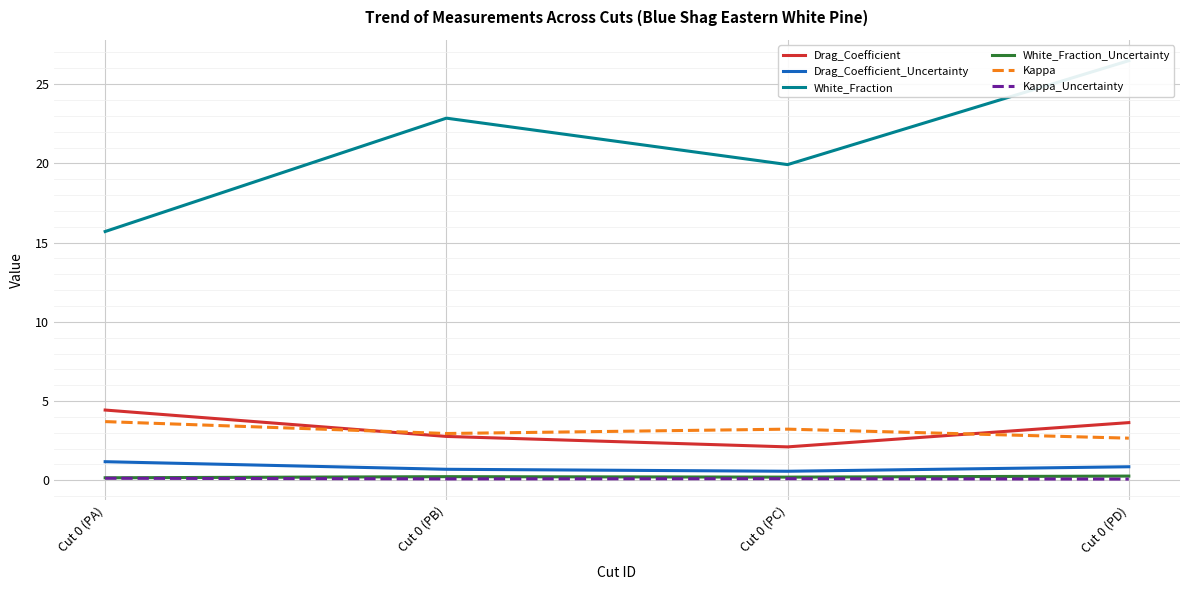

True or false: Kappa_Uncertainty and White_Fraction cross at least once.

False